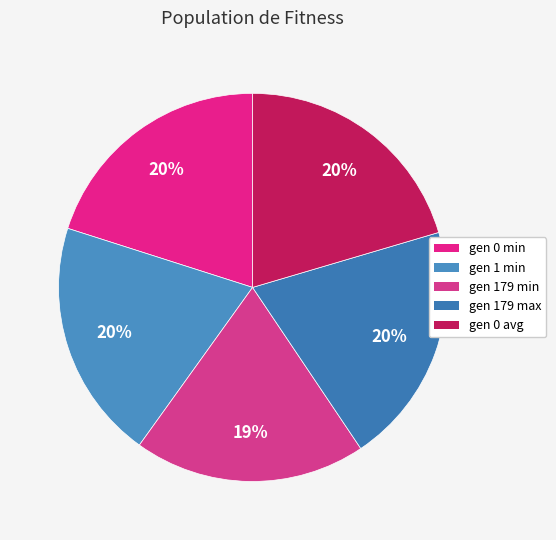

True or false: gen 179 max accounts for 20% of the total.

True